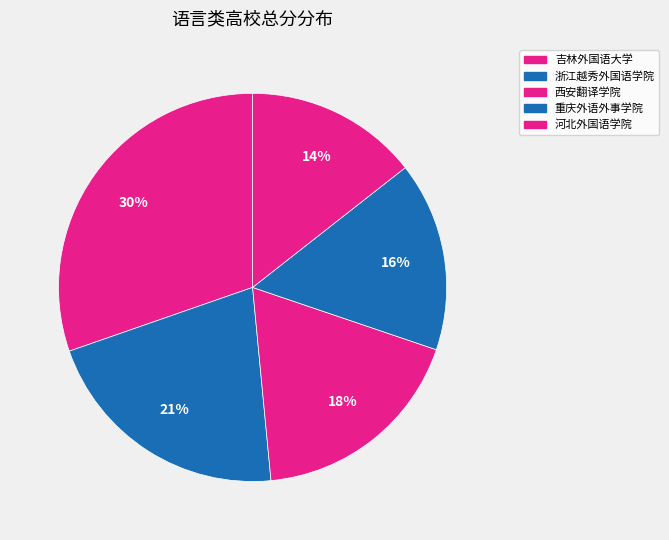

How many slices are in this pie chart?

5